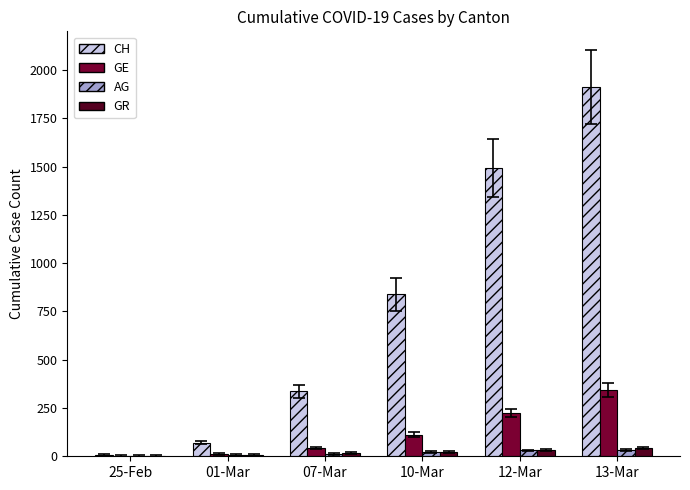

Between 01-Mar and 07-Mar, which series saw the biggest shift?

CH